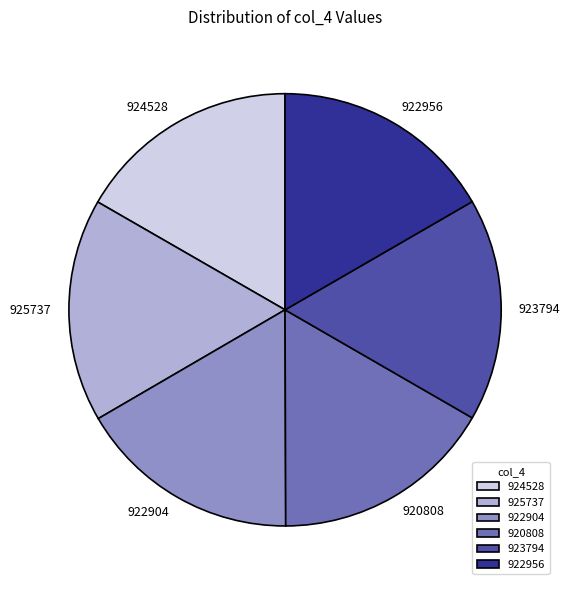

Is it true that 922904 is 17% of the pie?

True